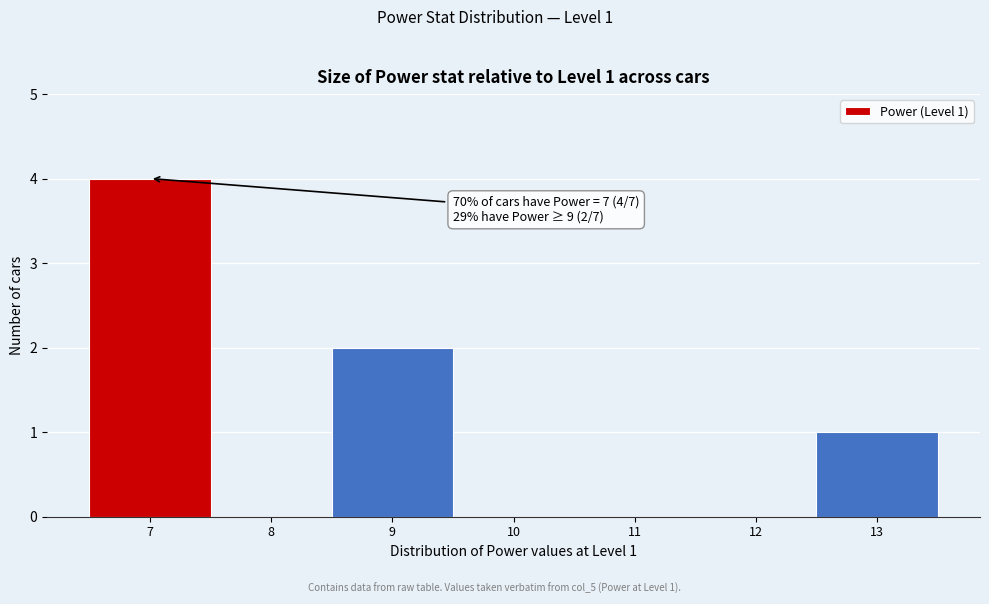

Which range on the x-axis has the tallest bar?

6.5 to 7.5